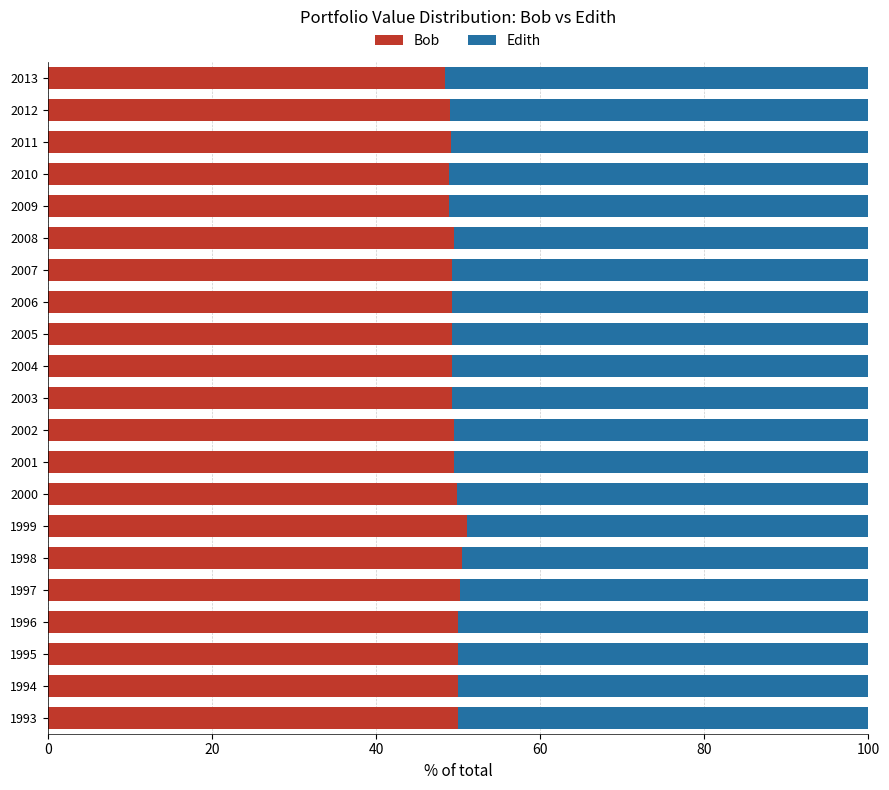

Is it true that Bob equals 65.1 at 2013?

False